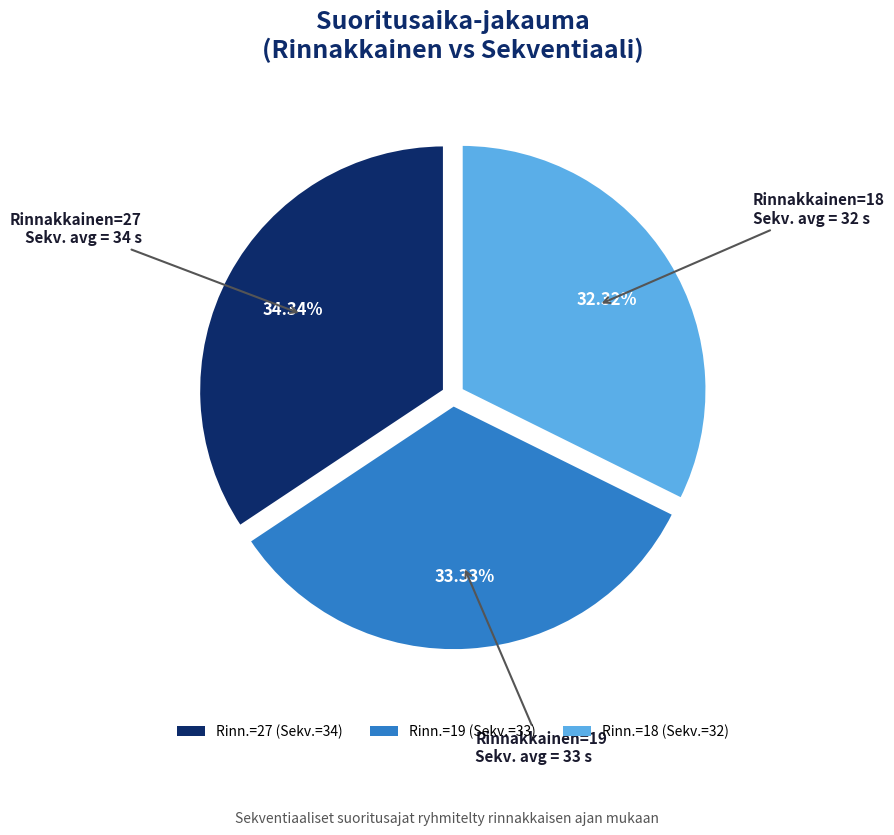

Does any single category account for the majority?

No